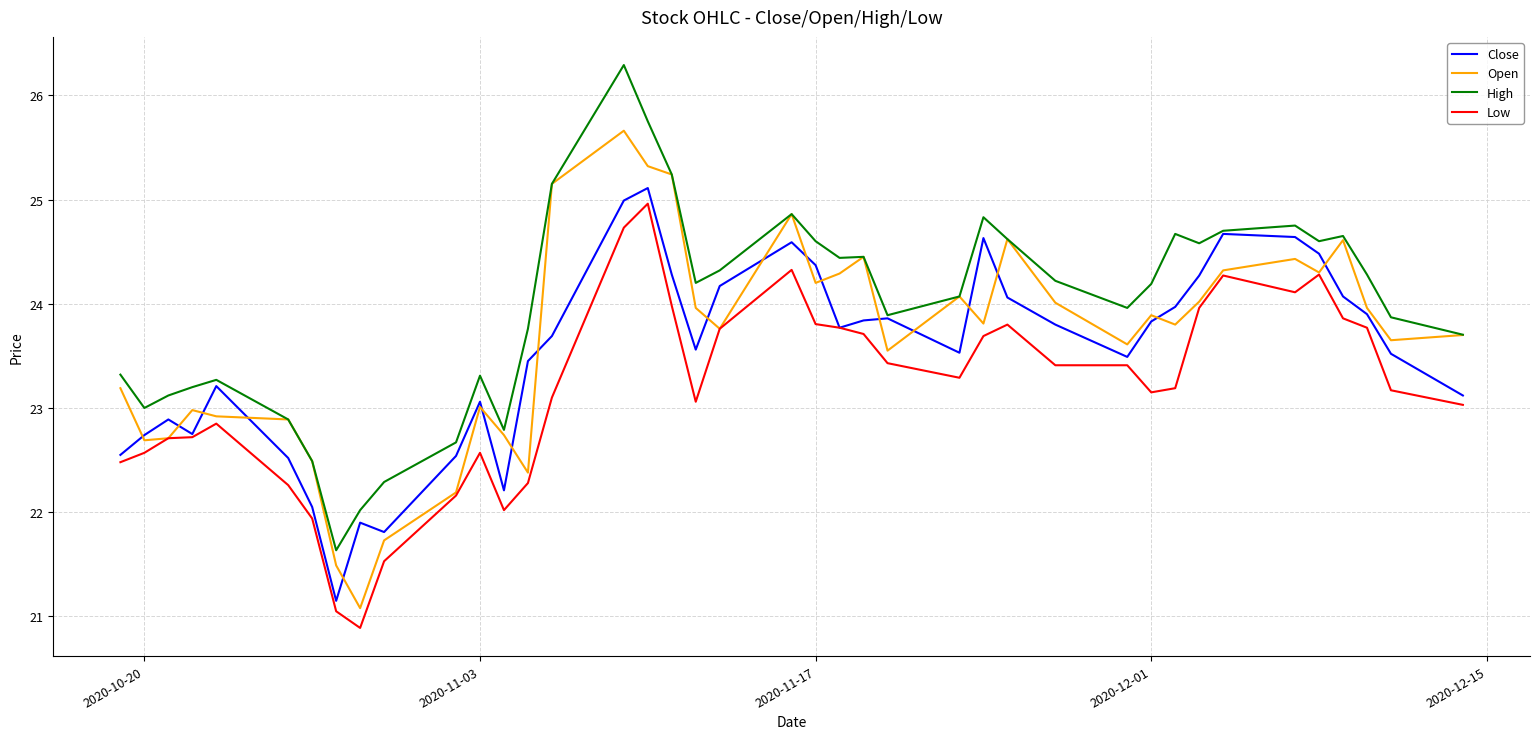

True or false: Low and High intersect in this chart.

False